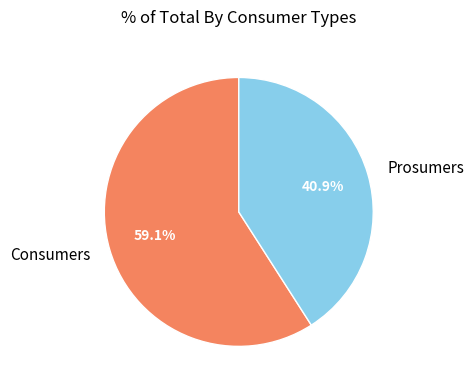

To the nearest percent, what portion does Consumers represent?

59%